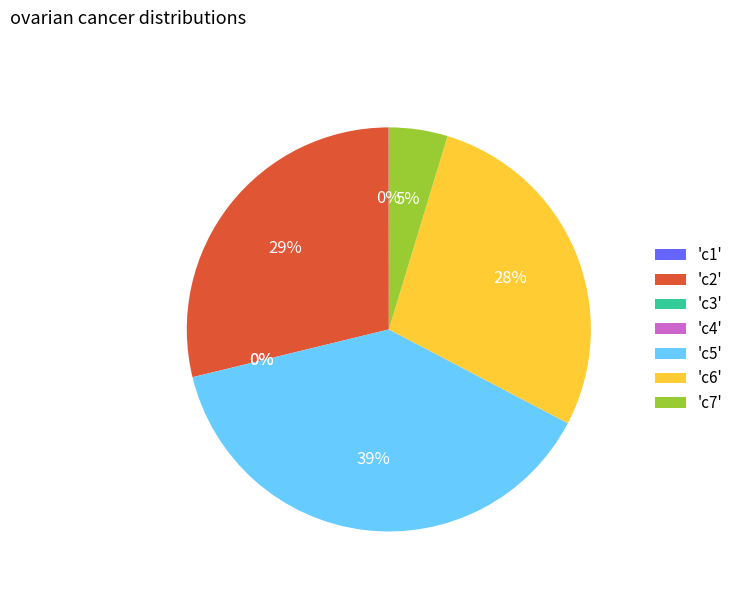

Is there a majority slice in this chart?

No